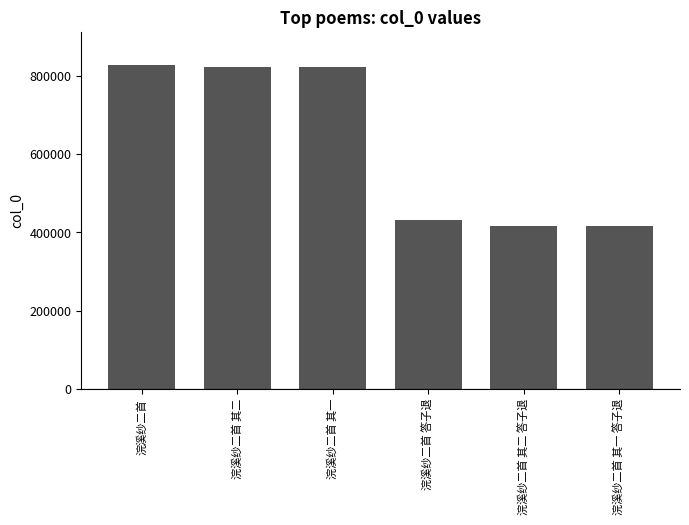

What is the smallest value displayed?

416763